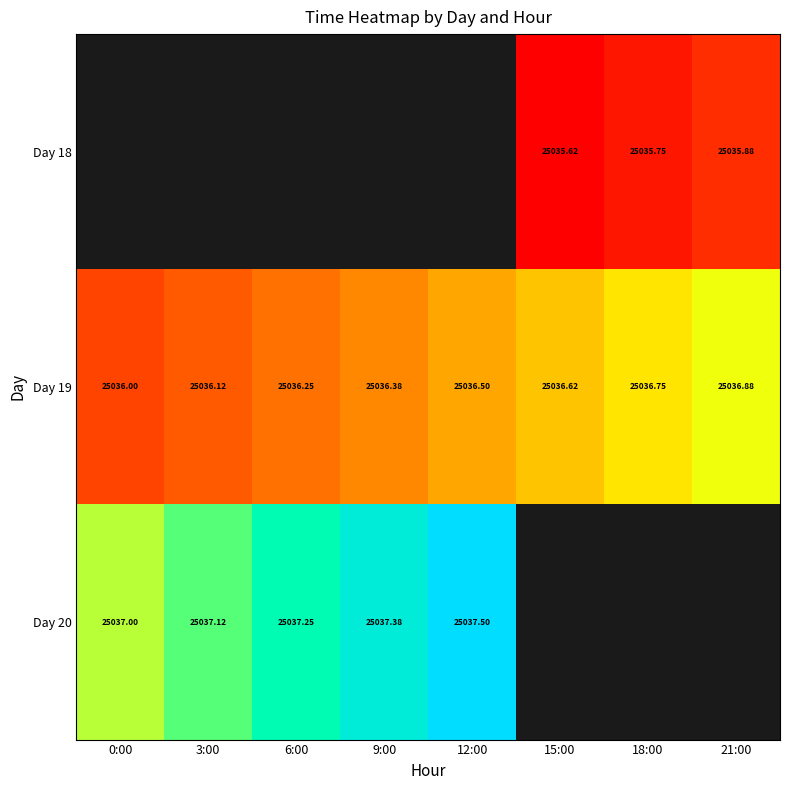

Count the number of categories in the chart.

8